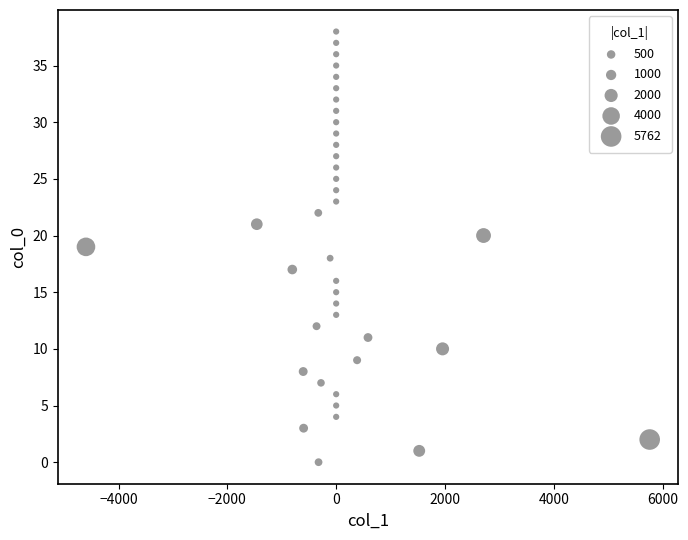

What is the range of Y values (max minus min)?

38